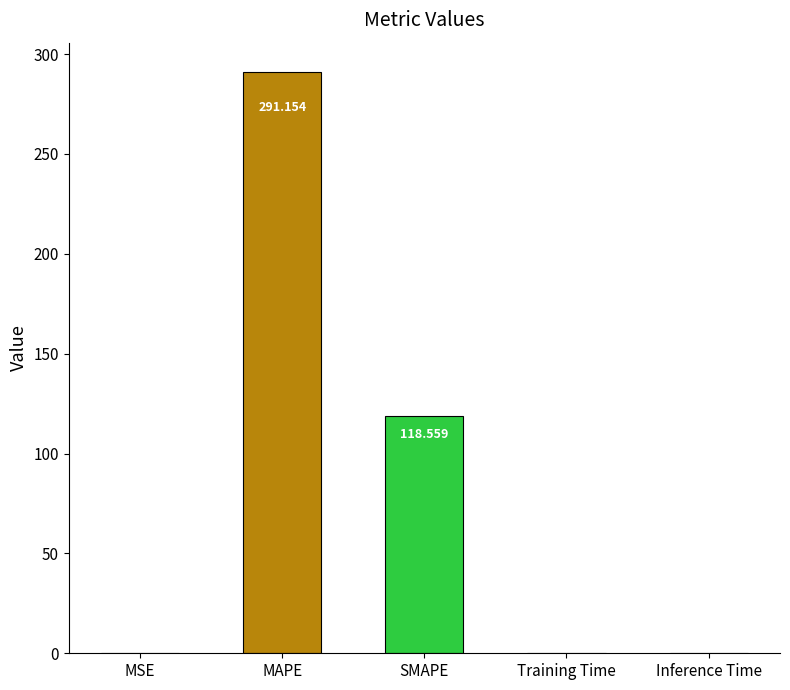

Which category has the highest value across all series?

MAPE